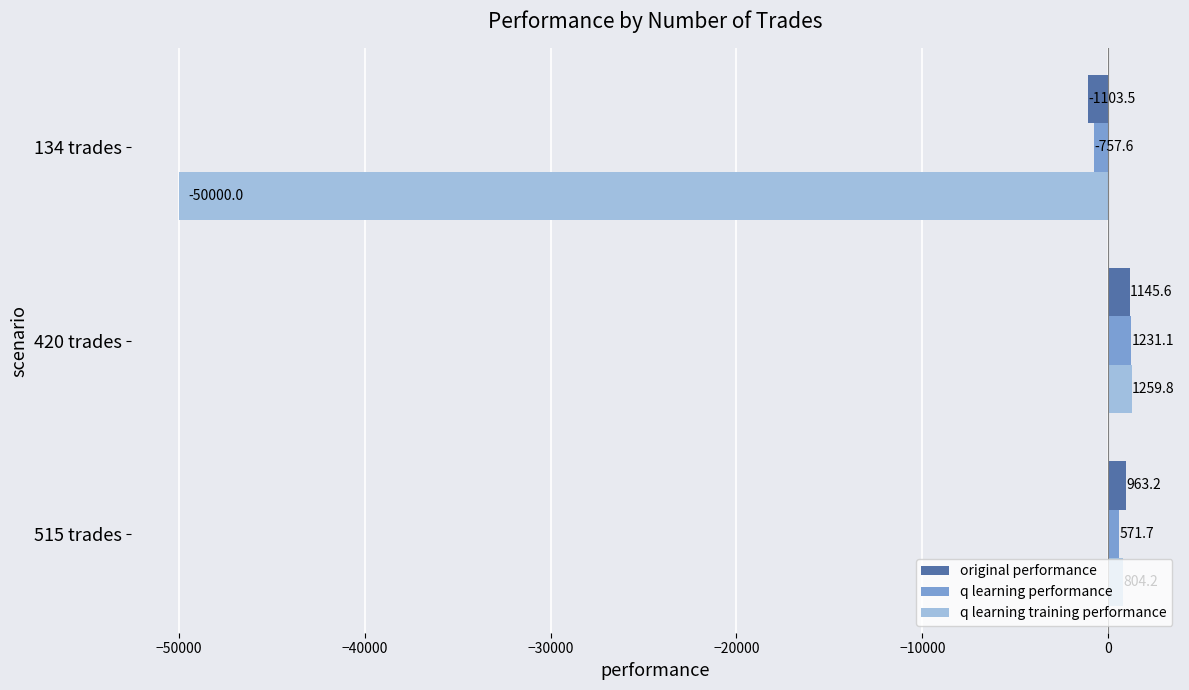

At which label is original performance closest to 21?

515 trades